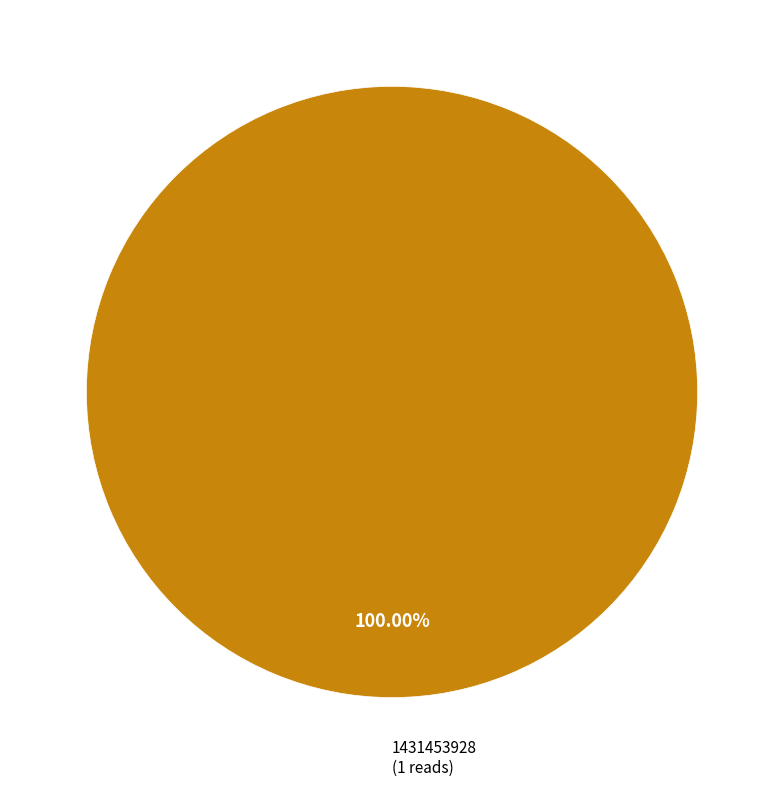

Is there any slice that represents more than half of the pie?

Yes